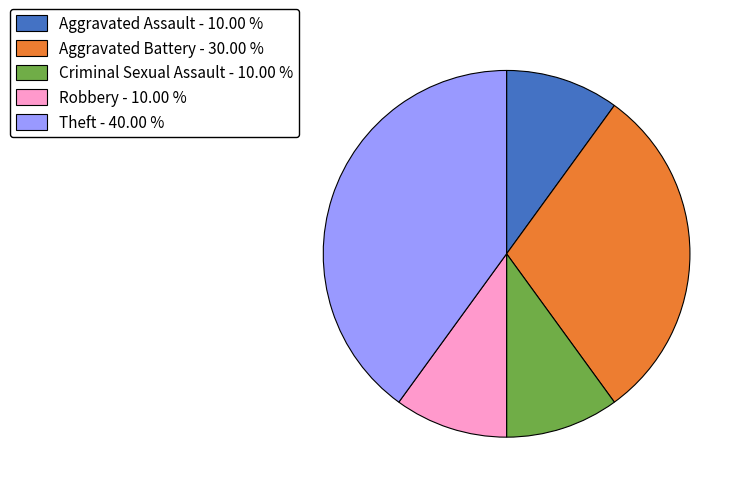

Is it true that Criminal Sexual Assault is 17% of the pie?

False